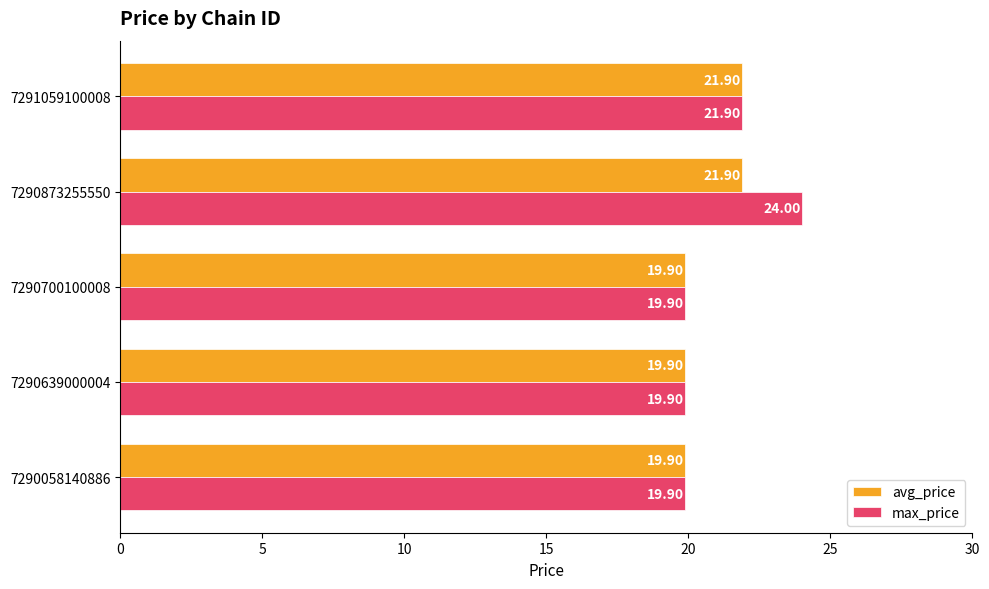

Rank the series by their average value, from highest to lowest.

max_price, avg_price